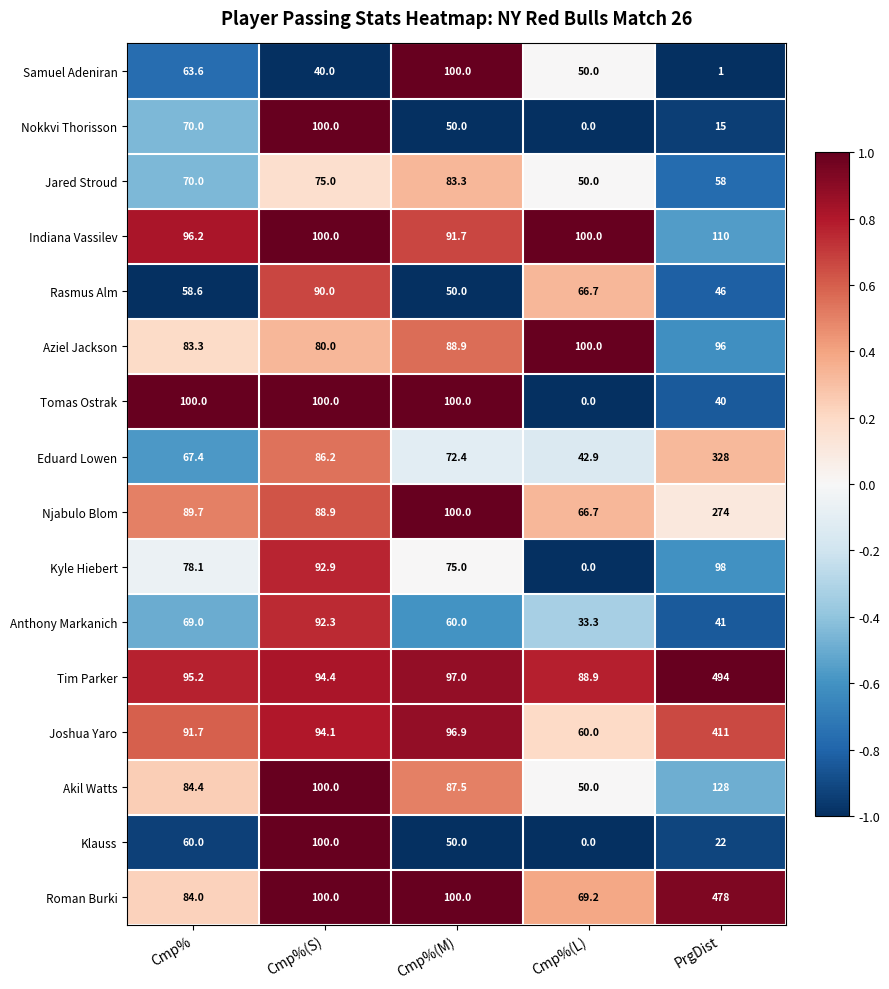

Where does the Kyle Hiebert series first go above 78?

Cmp%